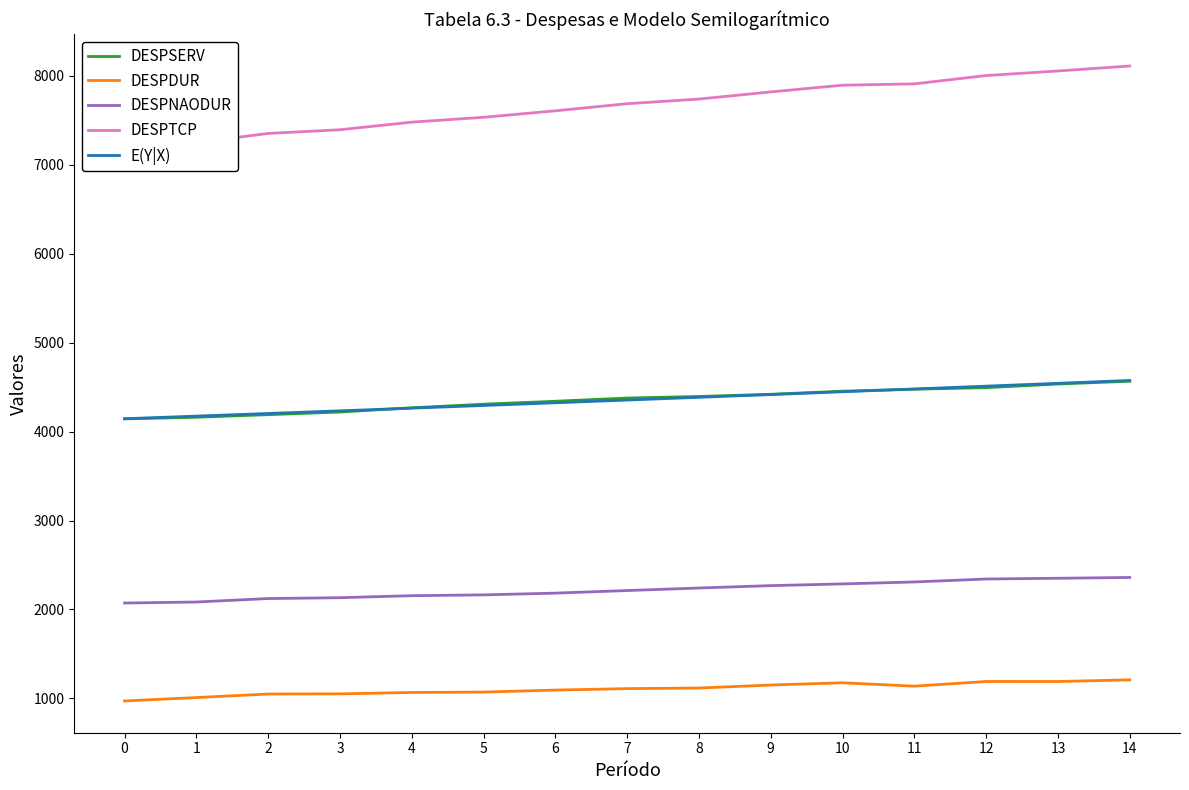

What is the sum of the DESPDUR values at 7 and 4?

2177.3